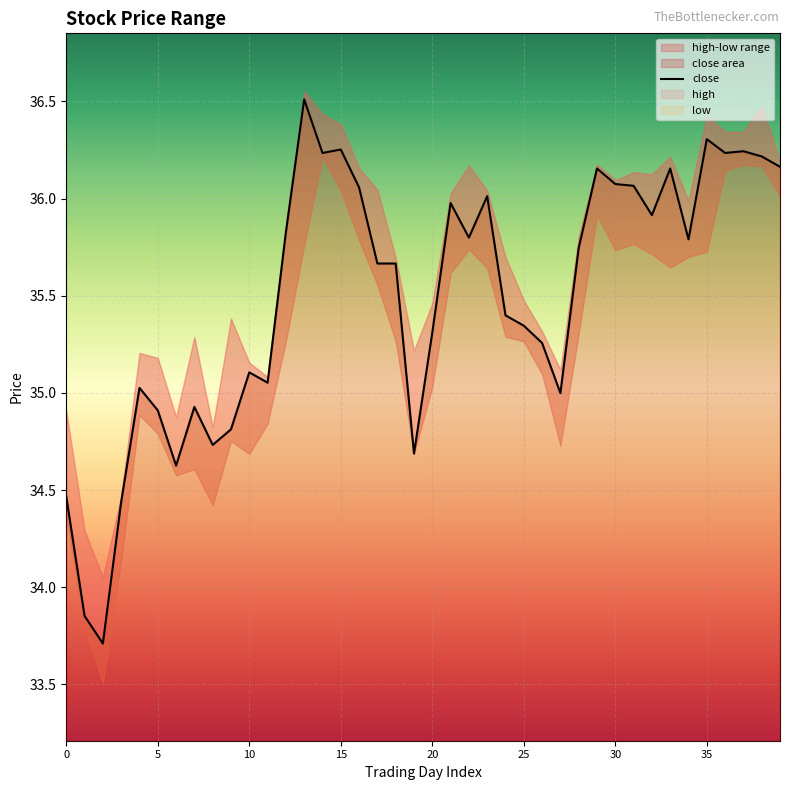

The chart shows a value of 55.4 at 35. True or false?

False